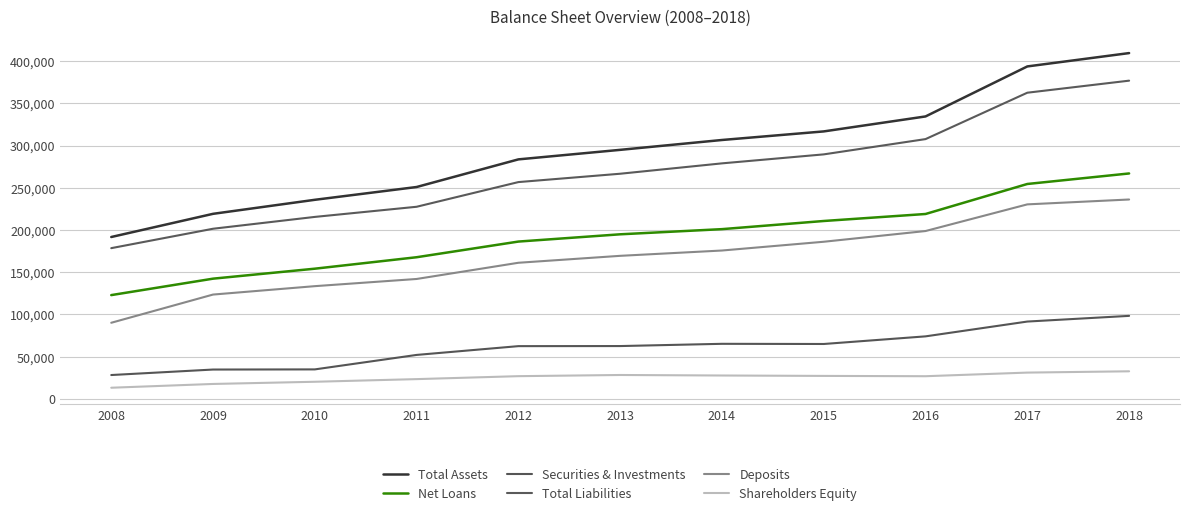

Which label corresponds to the largest value in the chart?

2018